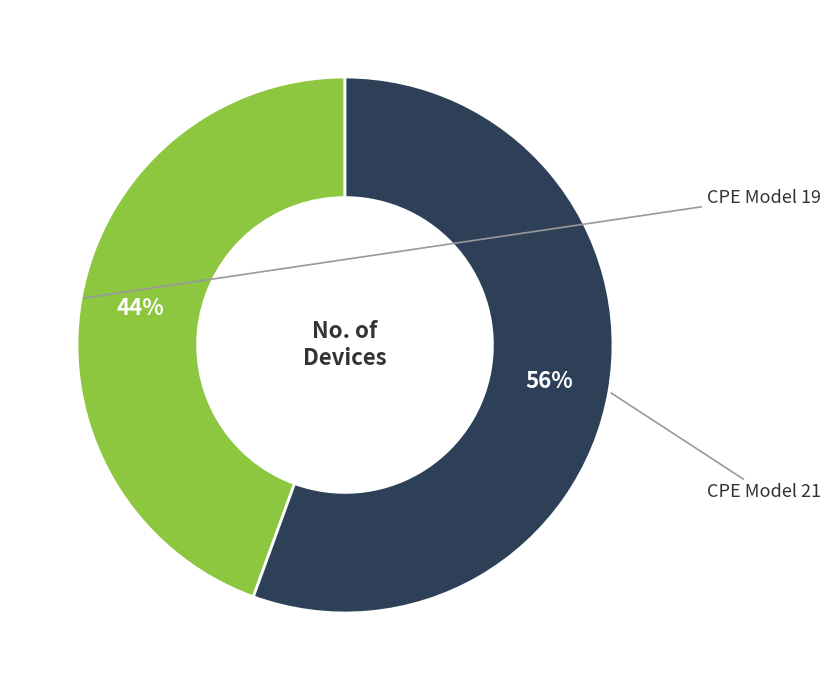

To the nearest percent, what is the average slice percentage?

50%